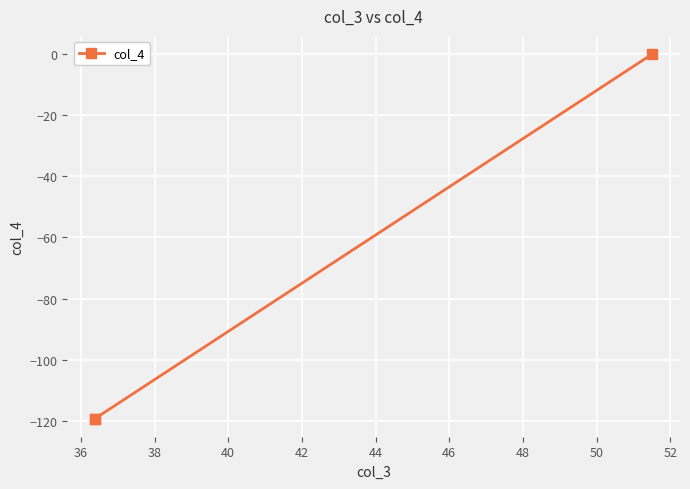

How many lines are shown in the chart?

1